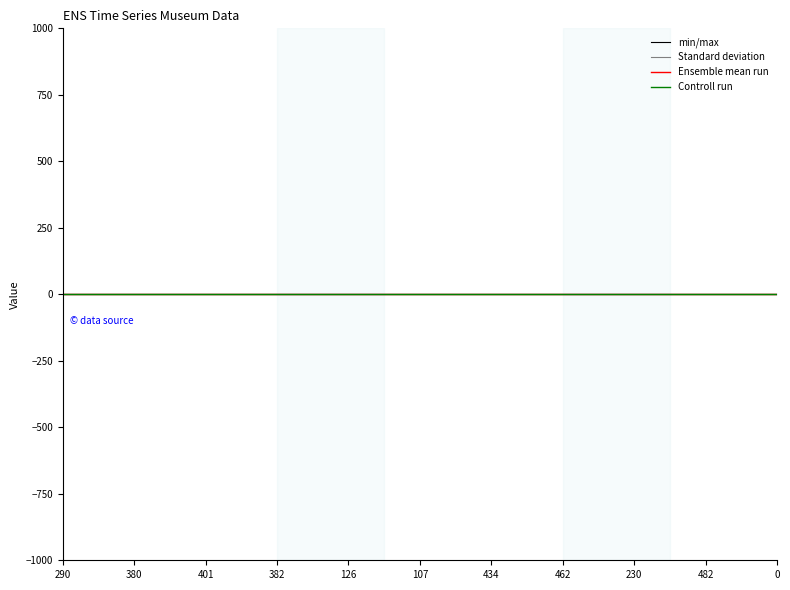

True or false: Standard deviation has a value of 0.0 at 401.

True